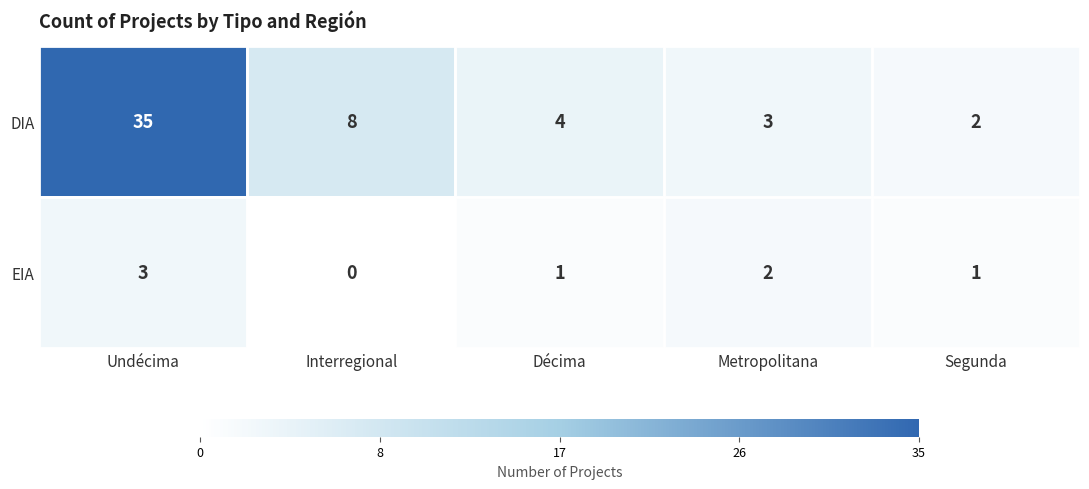

What is the maximum value for EIA?

3